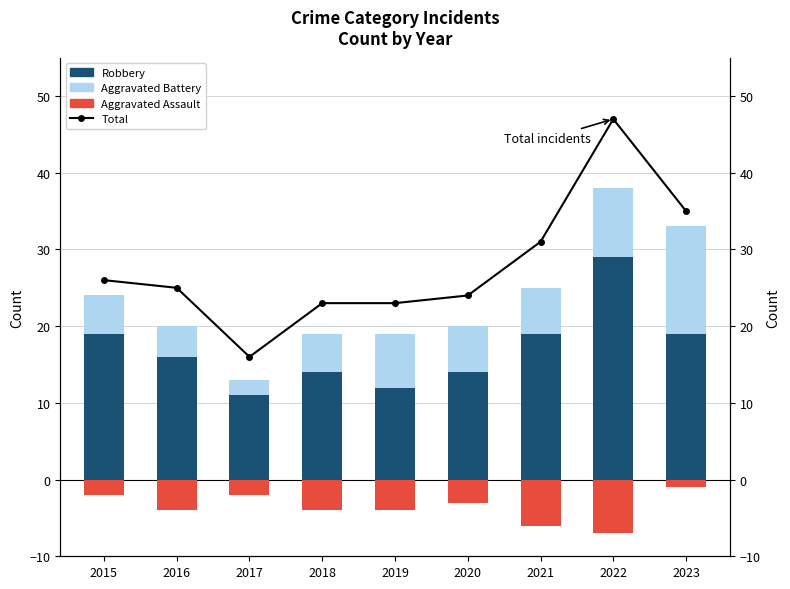

Is it true that Aggravated Battery equals 8 at 2018?

False